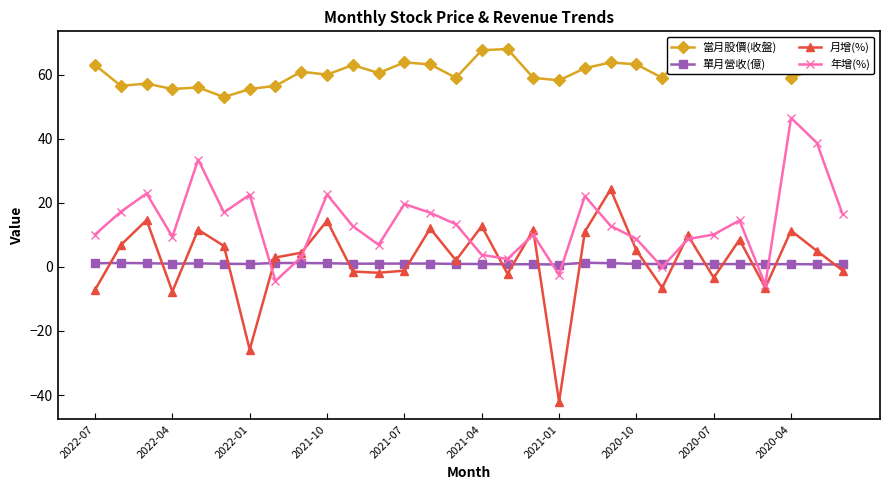

What is the highest value of the 月增(%) series?

24.2